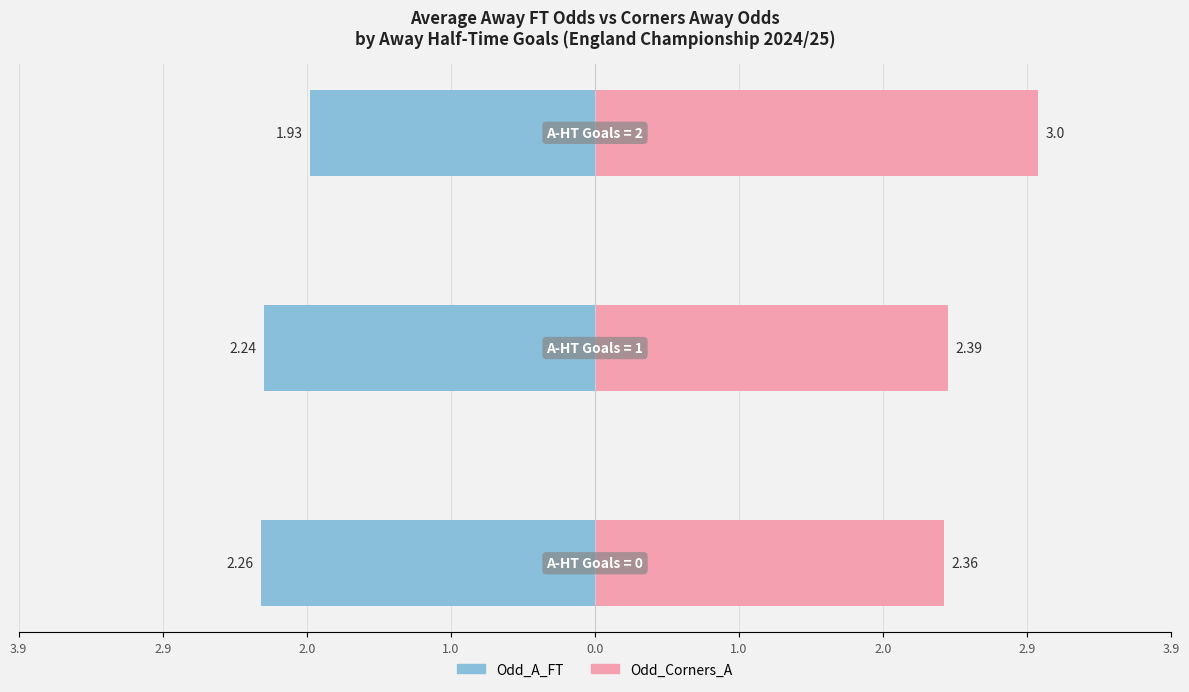

Are the bars horizontal?

Yes